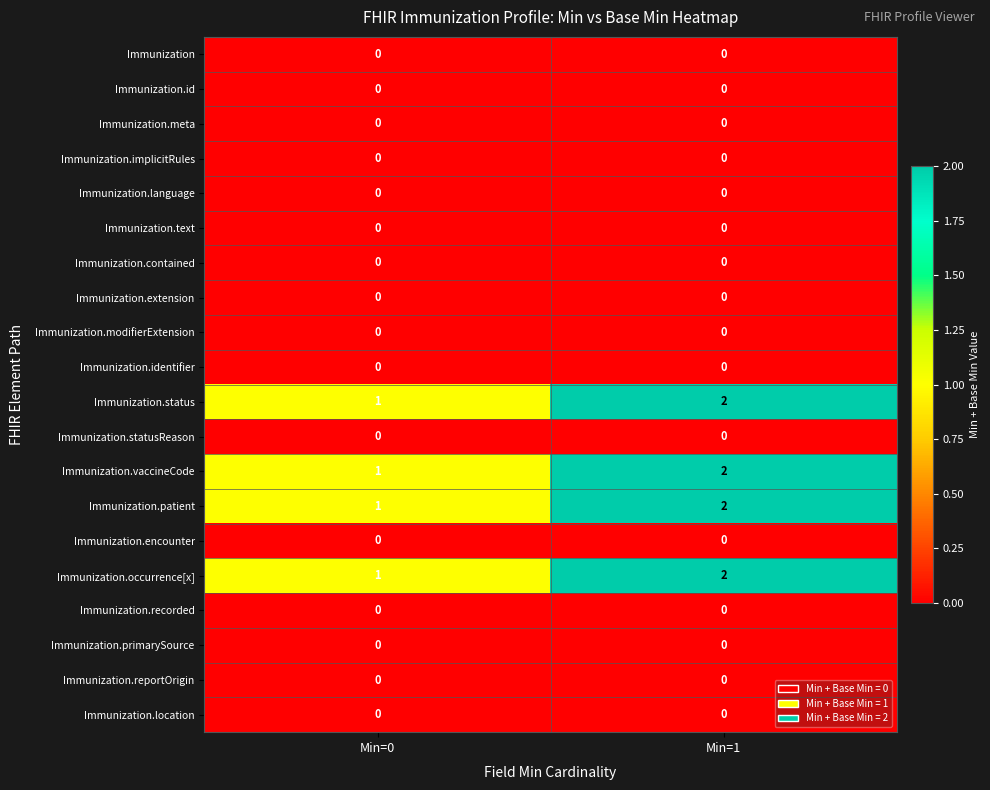

Where is Immunization.vaccineCode nearest to the value 1?

Min=0